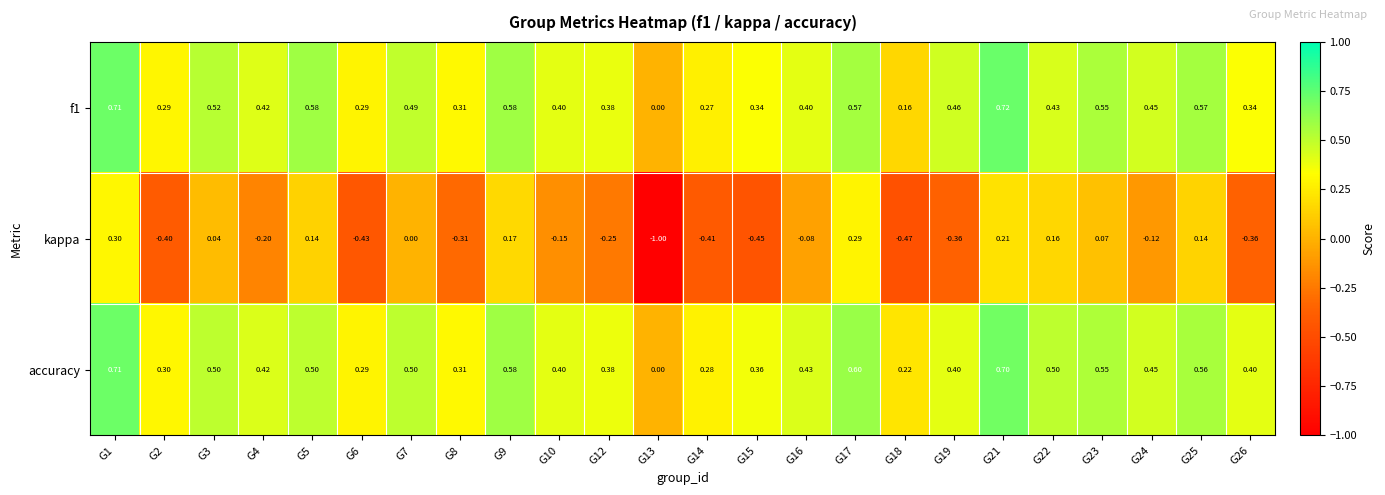

Which series changed the most between G13 and G16?

kappa